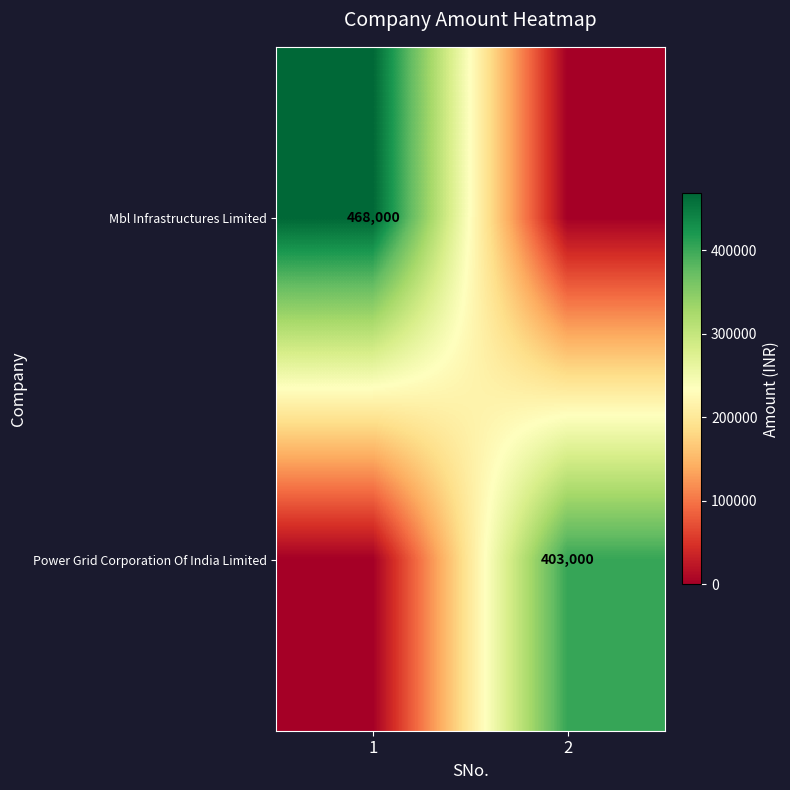

What is the total value across all series at 2?

403000